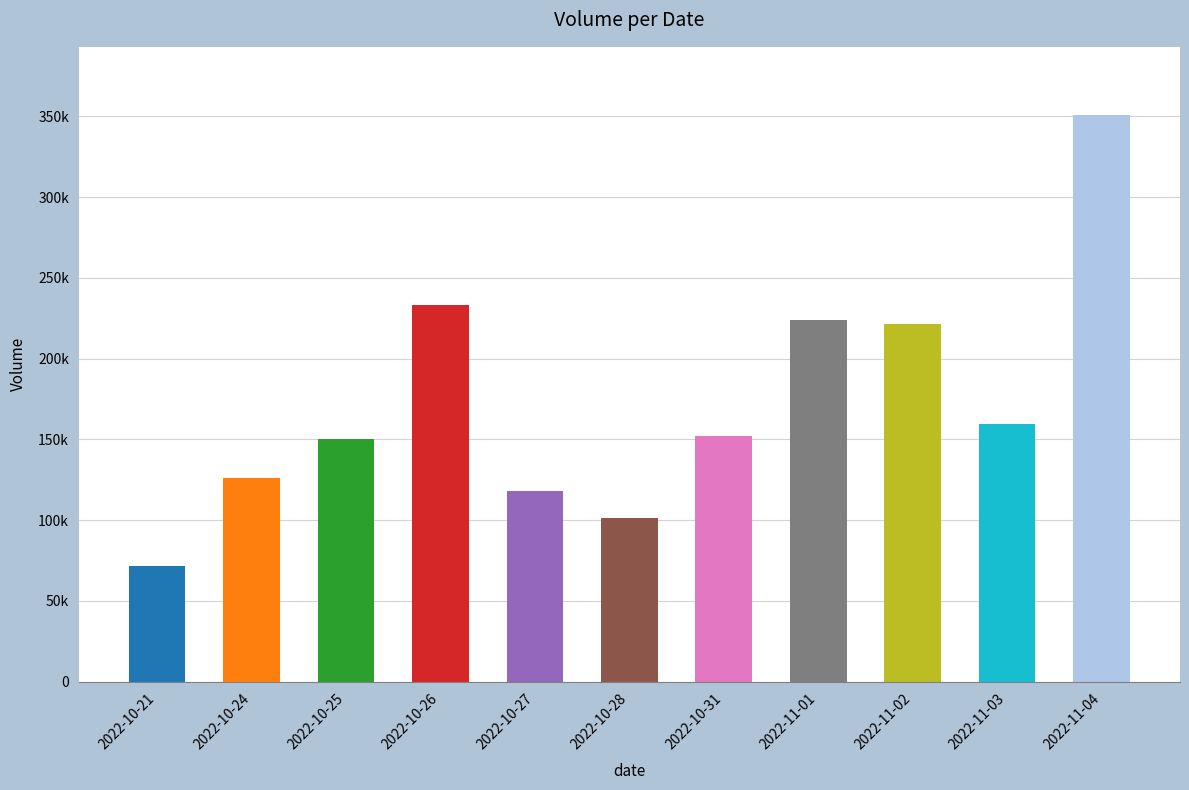

Rank the categories by value from highest to lowest.

2022-11-04, 2022-10-26, 2022-11-01, 2022-11-02, 2022-11-03, 2022-10-31, 2022-10-25, 2022-10-24, 2022-10-27, 2022-10-28, 2022-10-21